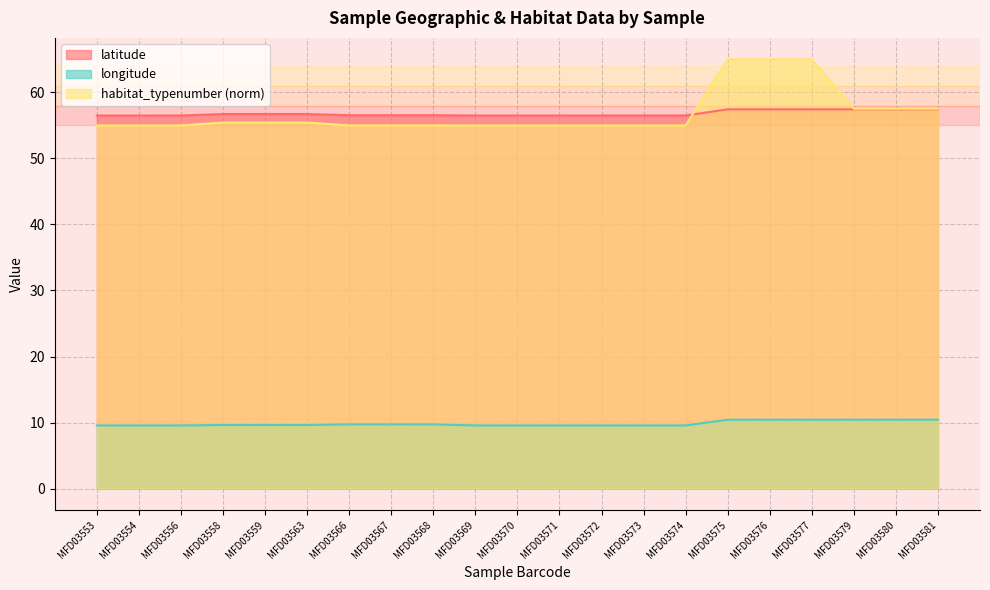

Does the chart display data point markers on the line(s)?

No